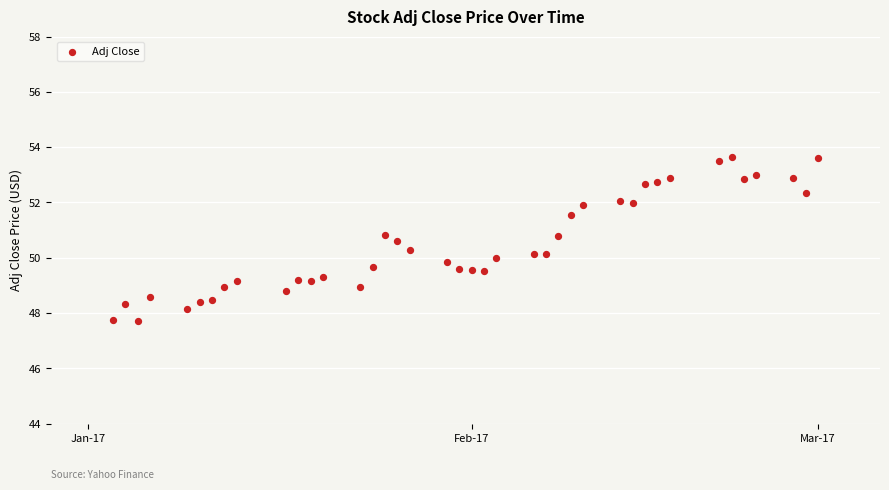

What is the range of Y values (max minus min)?

5.9